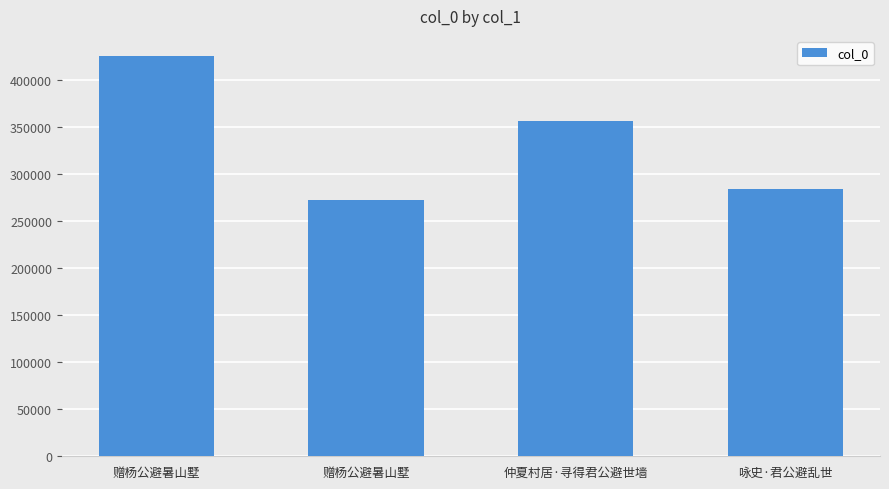

Reading left to right, what are all the values shown in this chart?

426106	272278	356715	284252